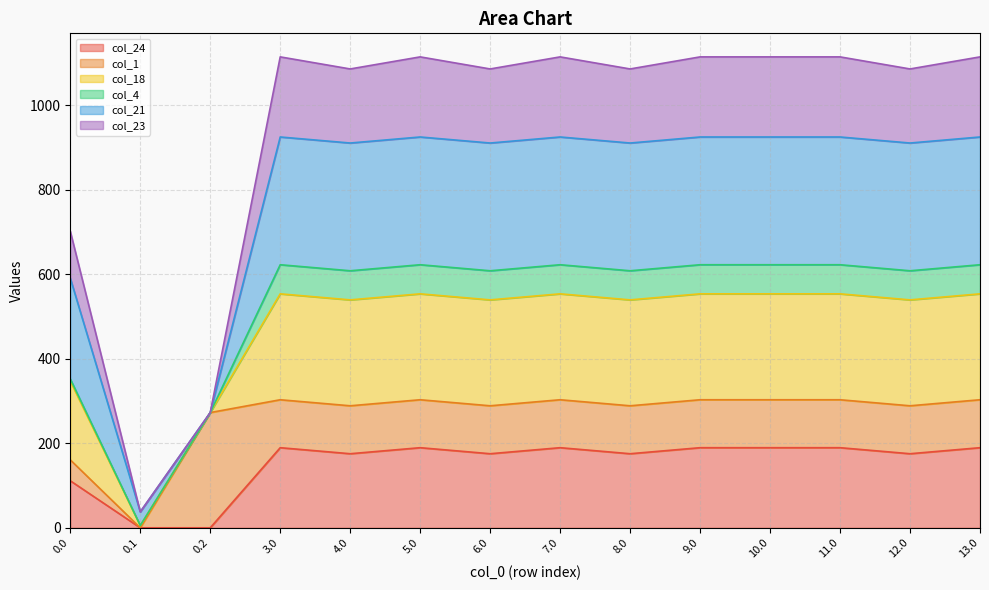

True or false: col_23 and col_18 cross at least once.

False